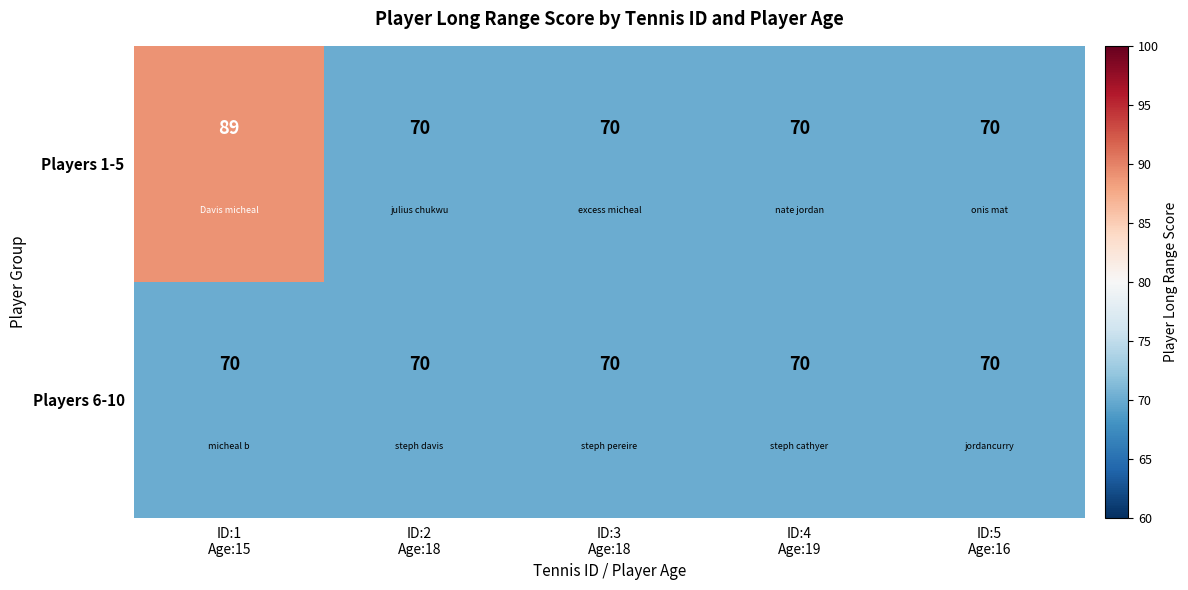

What is the smallest value displayed?

70